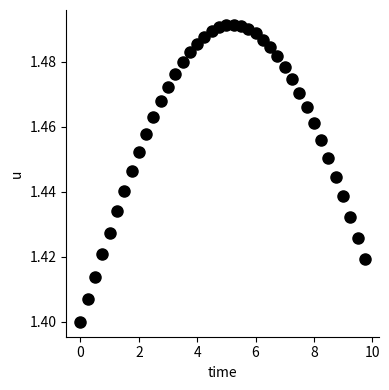

What is the range of X values (max minus min)?

9.8